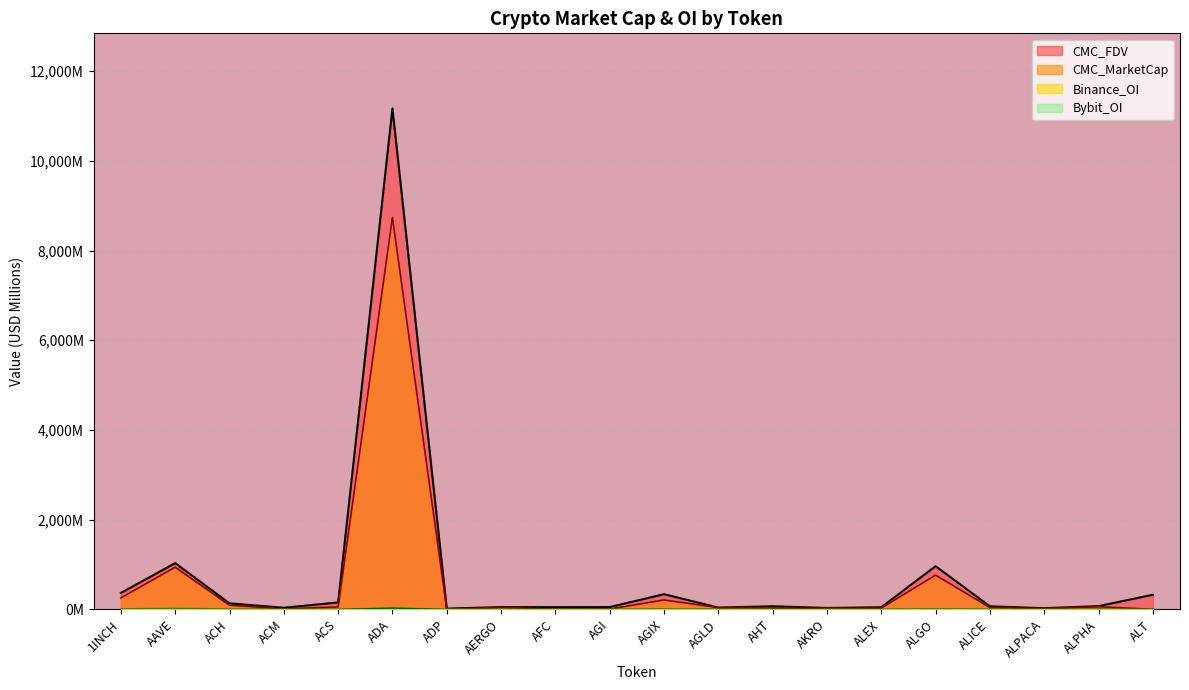

Is the value of CMC_FDV at ALT greater than the value of Binance_OI at AKRO?

Yes